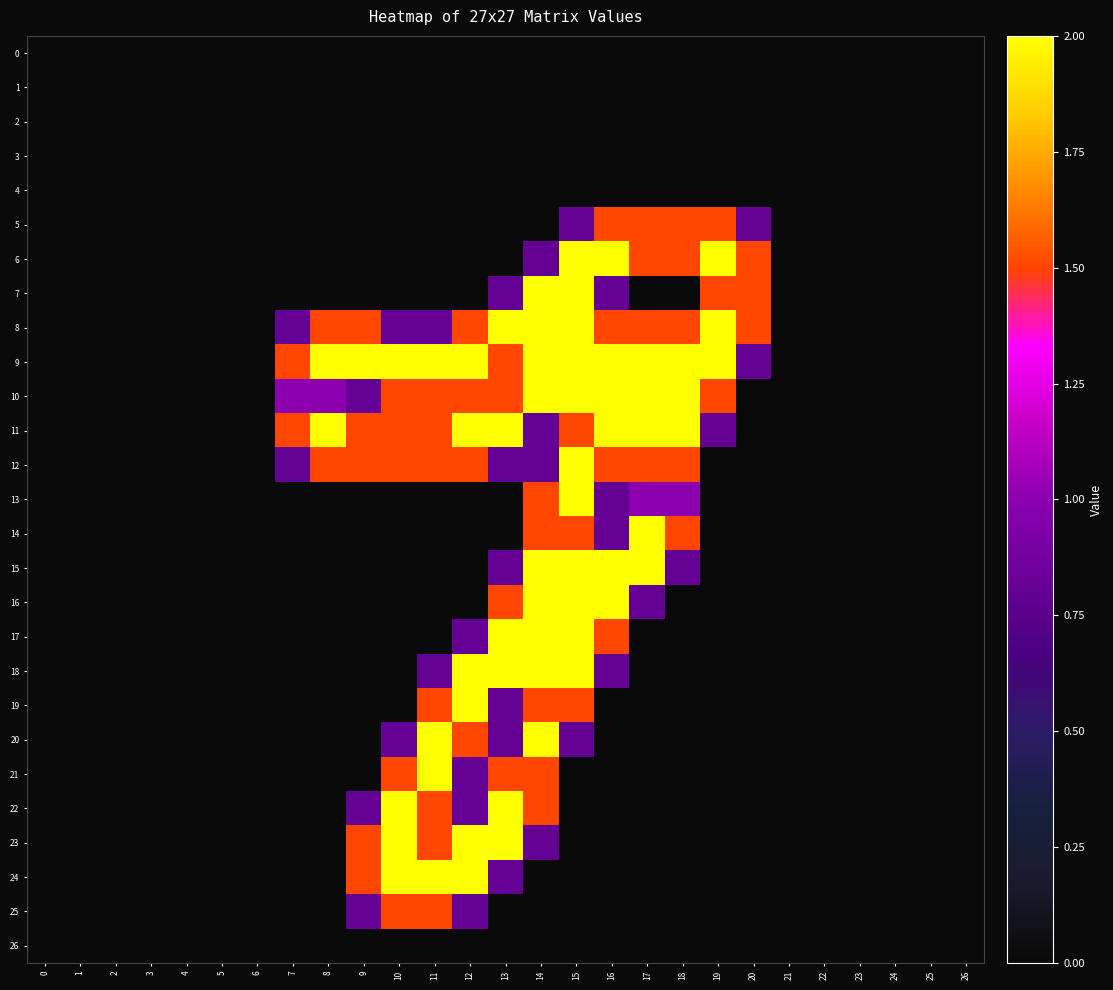

Which series has the widest spread of values?

6